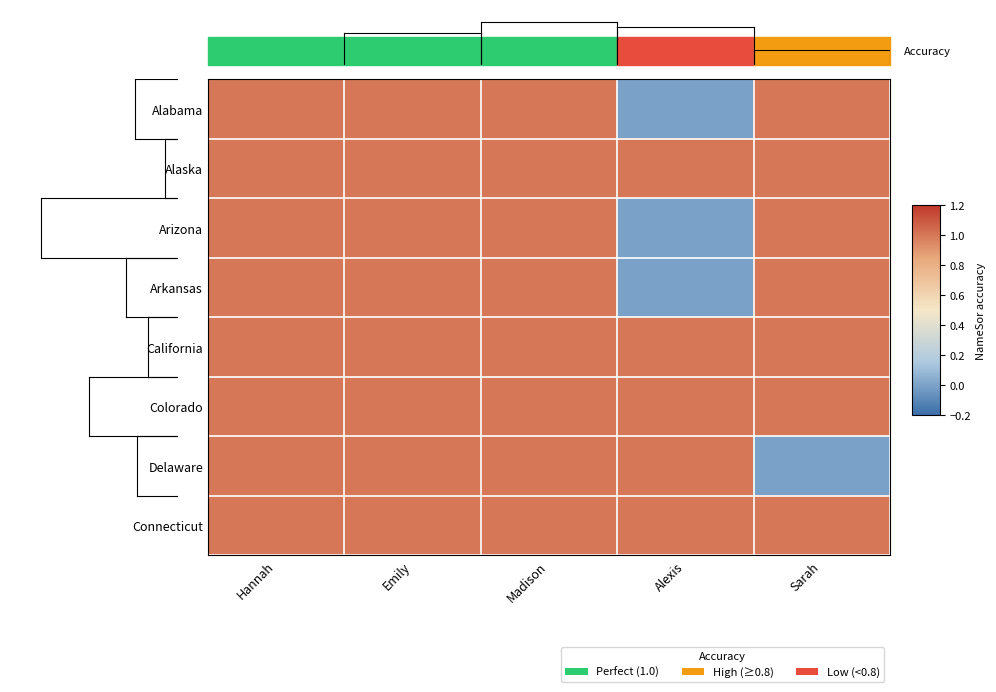

At how many categories does at least one series exceed 0?

5